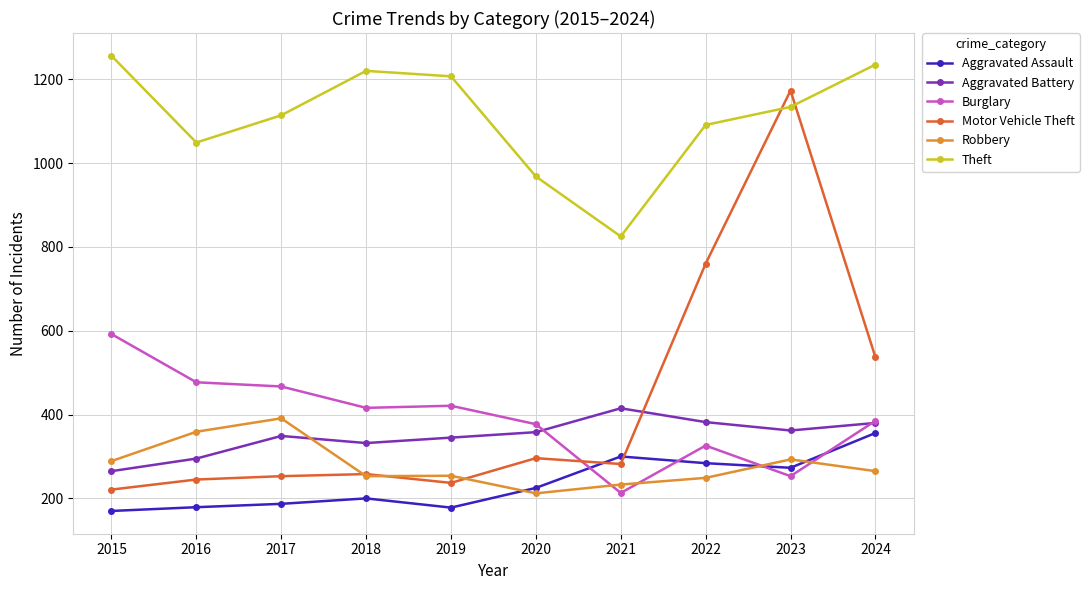

What is the value of the Robbery point at the 2nd from the left?

359